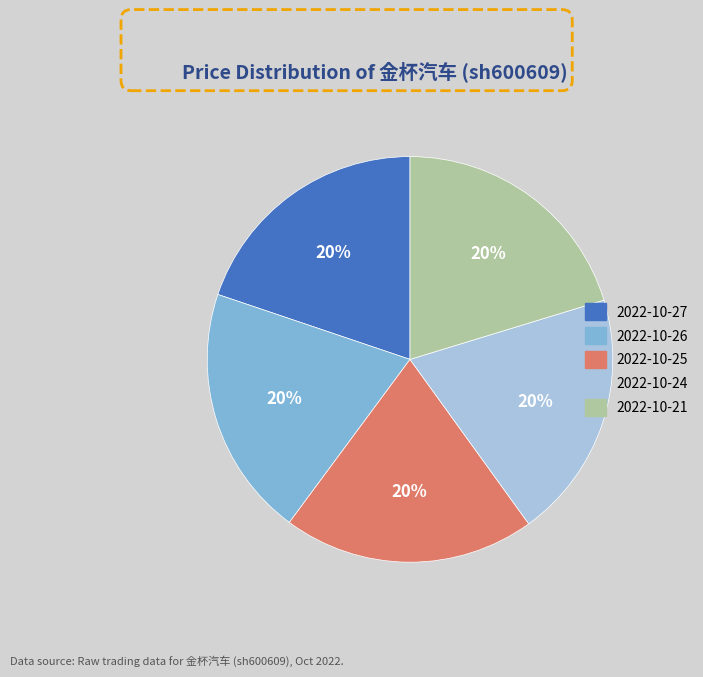

Is 2022-10-21 the majority of the pie?

No